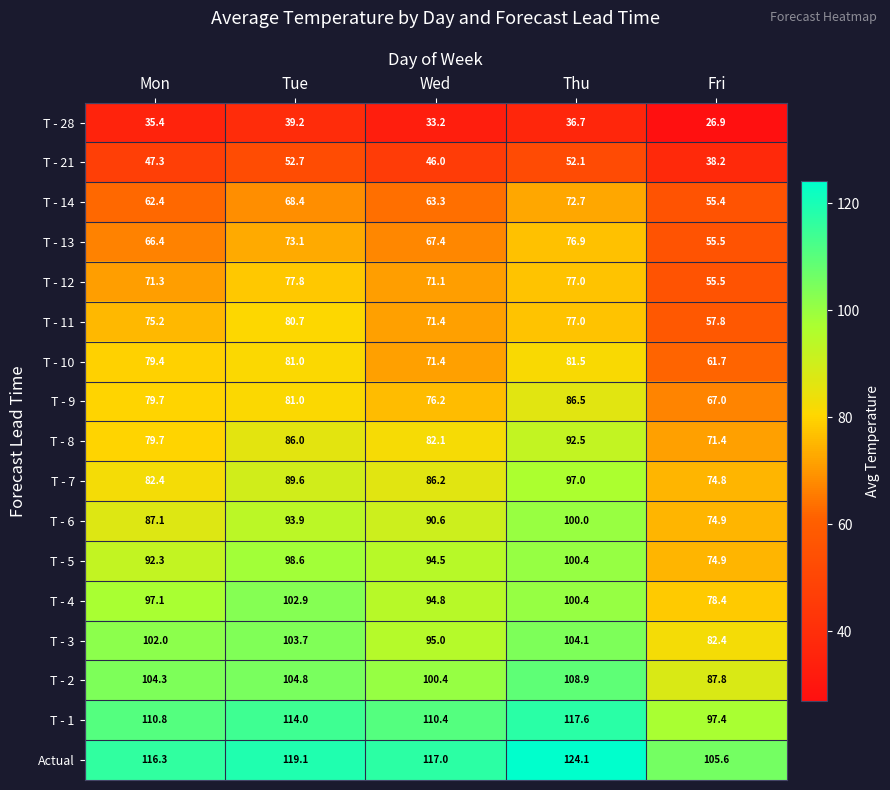

Is the value of T - 8 at Mon greater than the value of T - 3 at Mon?

No